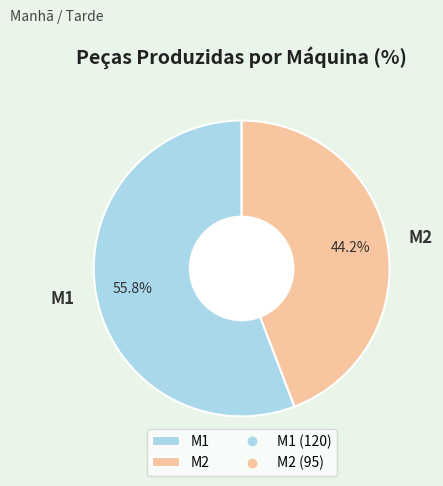

What percentage is the M1 slice, to the nearest percent?

56%